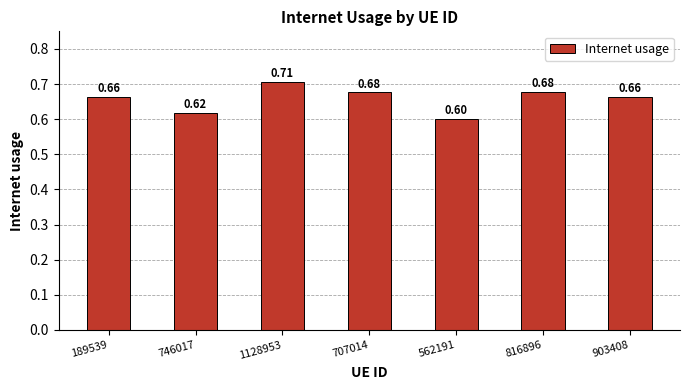

Are the bars grouped side by side (vs. stacked)?

No